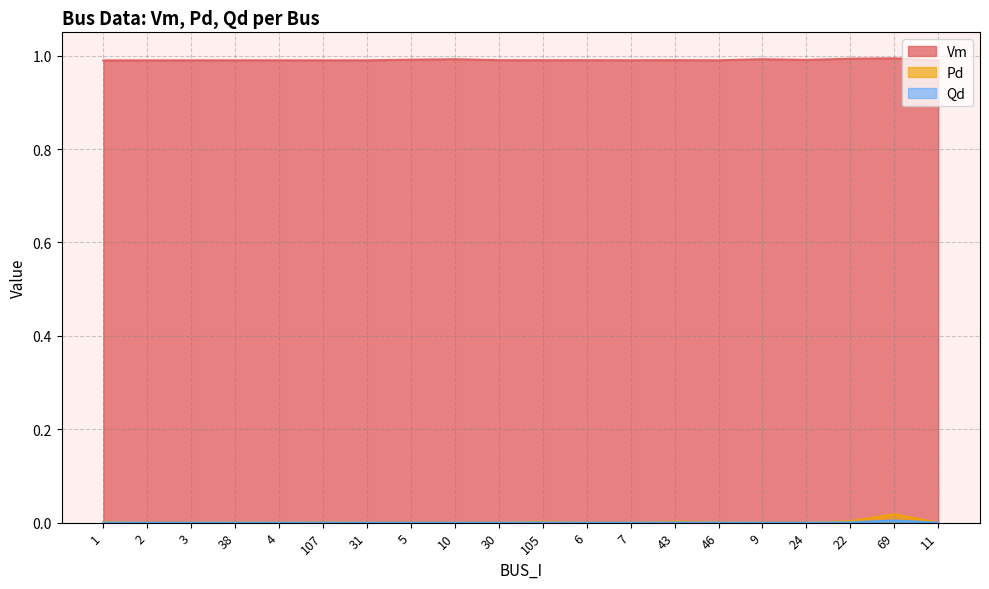

List the labels in order of Qd value, largest first.

69, 22, 43, 105, 1, 107, 46, 38, 2, 3, 4, 31, 5, 10, 30, 6, 7, 9, 24, 11